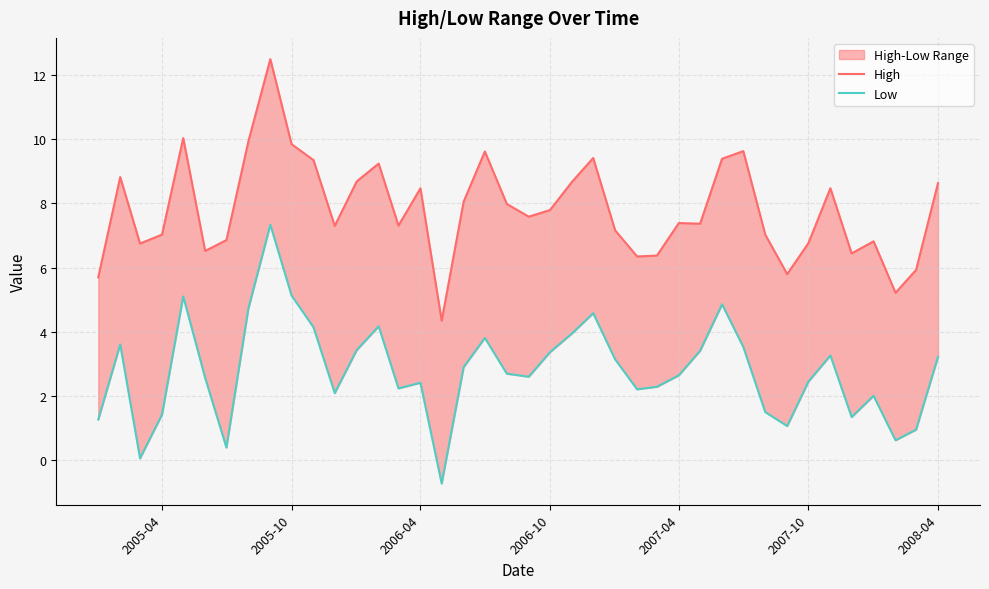

How many values in Low are below zero?

1